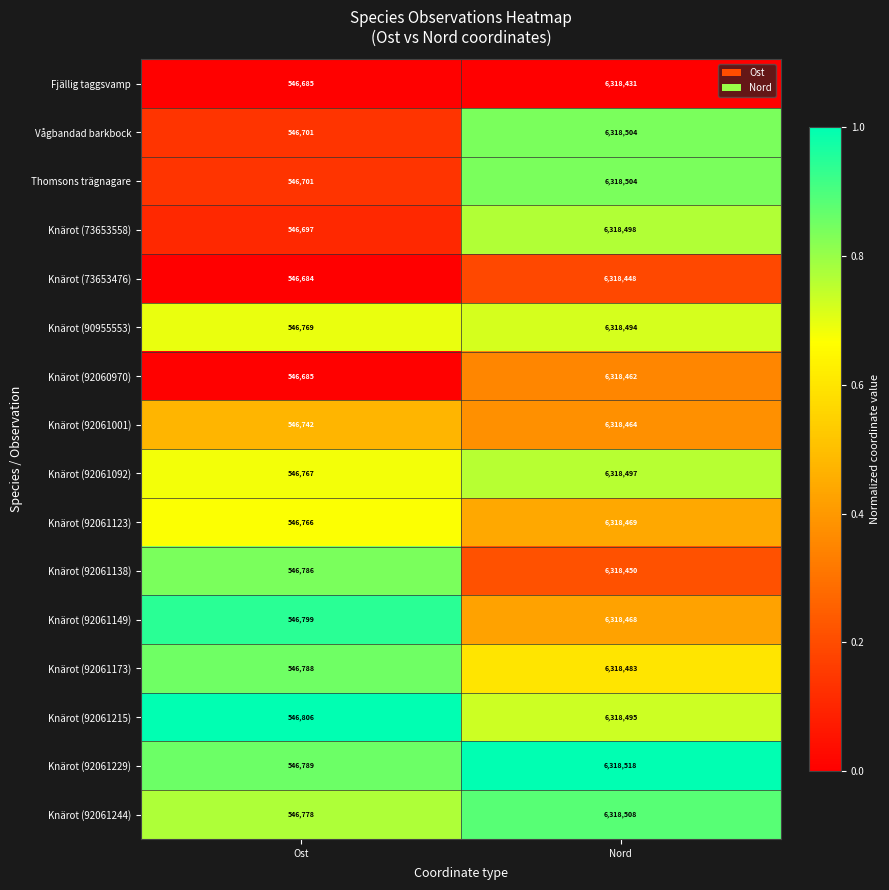

What is the total value across all series at Nord?

101095693